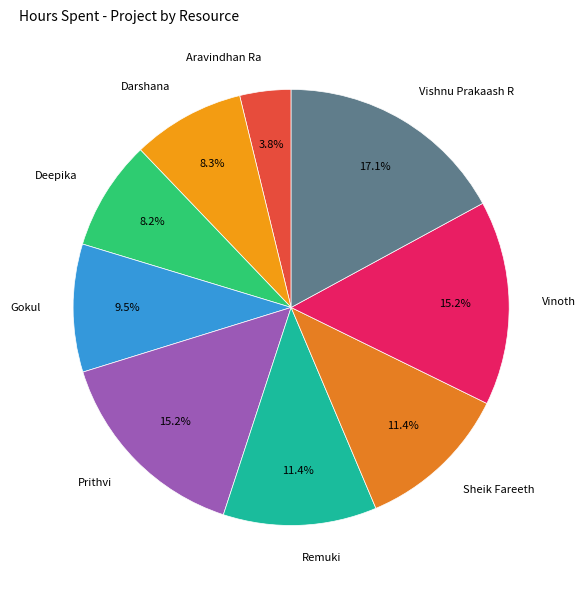

What percentage is NOT represented by Vishnu Prakaash R?

82.9%